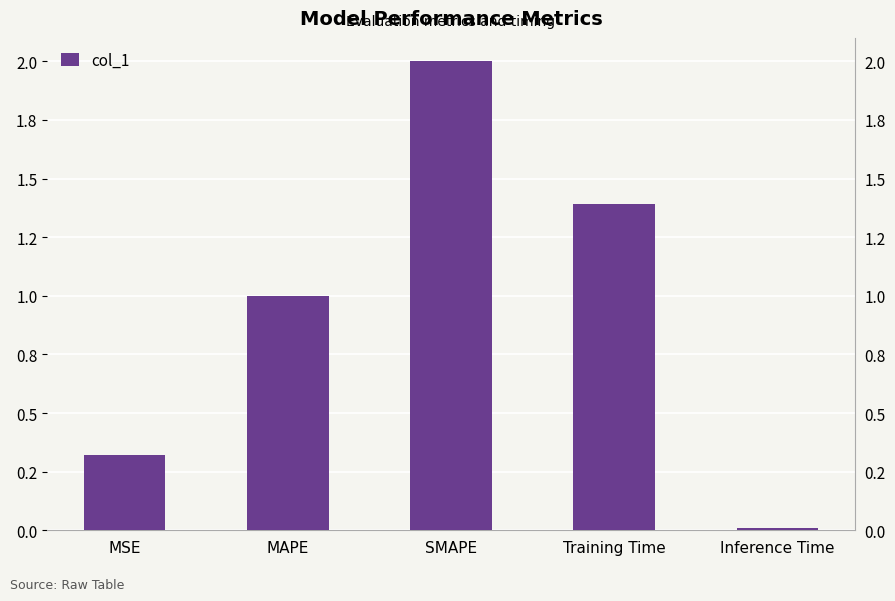

Which label corresponds to the smallest value in the chart?

Inference Time